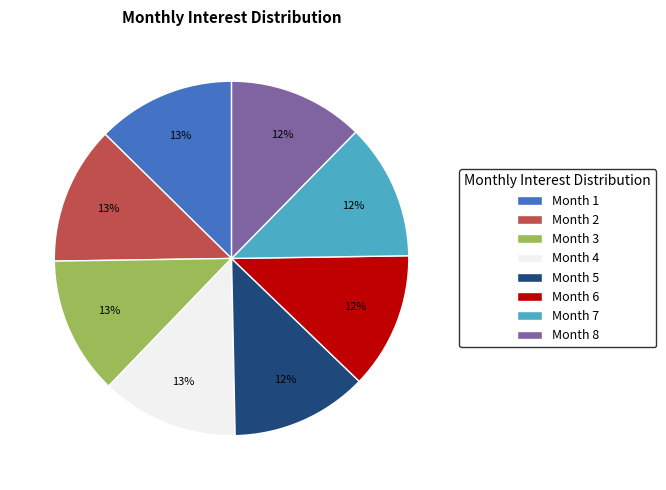

To the nearest percent, what portion does Month 4 represent?

13%